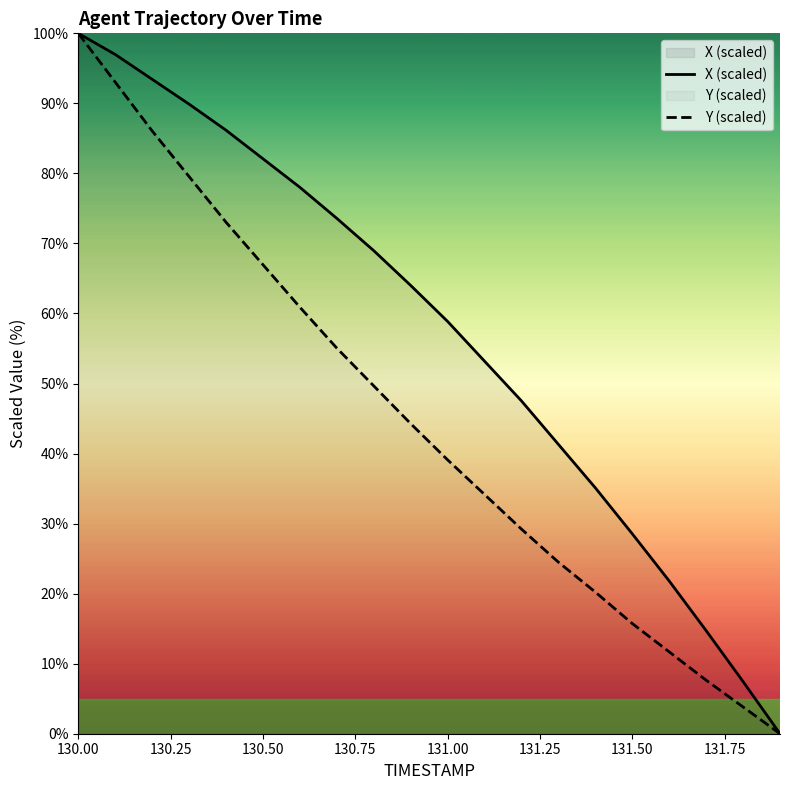

Which series has the largest total across all categories?

X (scaled)